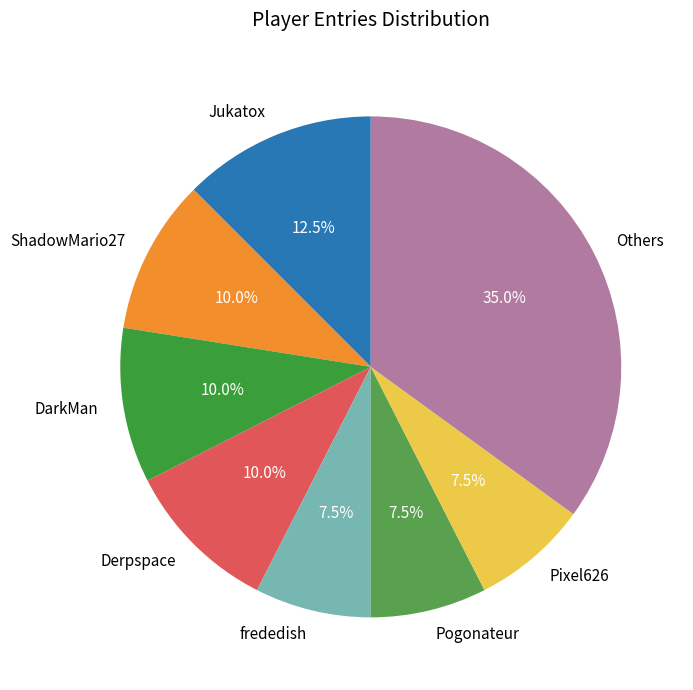

What is the total percentage of frededish and Jukatox?

20.0%